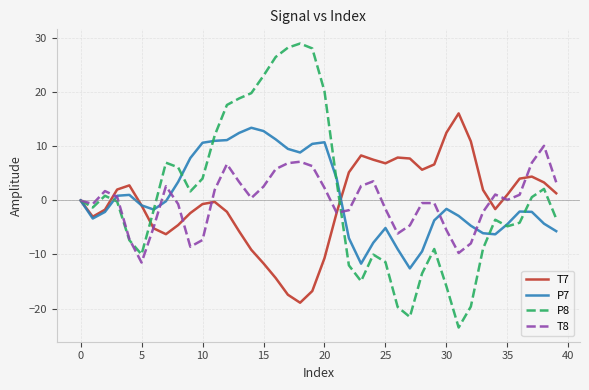

Rank the series by their maximum value, from lowest to highest.

T8, P7, T7, P8